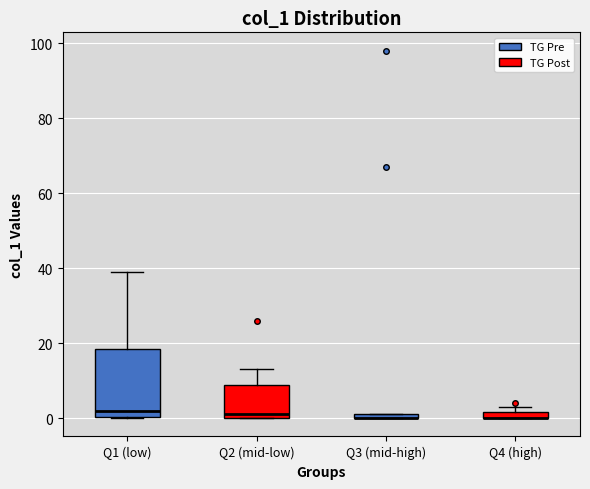

Where does the median line of the box for Q2 (mid-low) sit on the y-axis? The values are not printed on the chart, so give them approximately, as read against the axis.

2